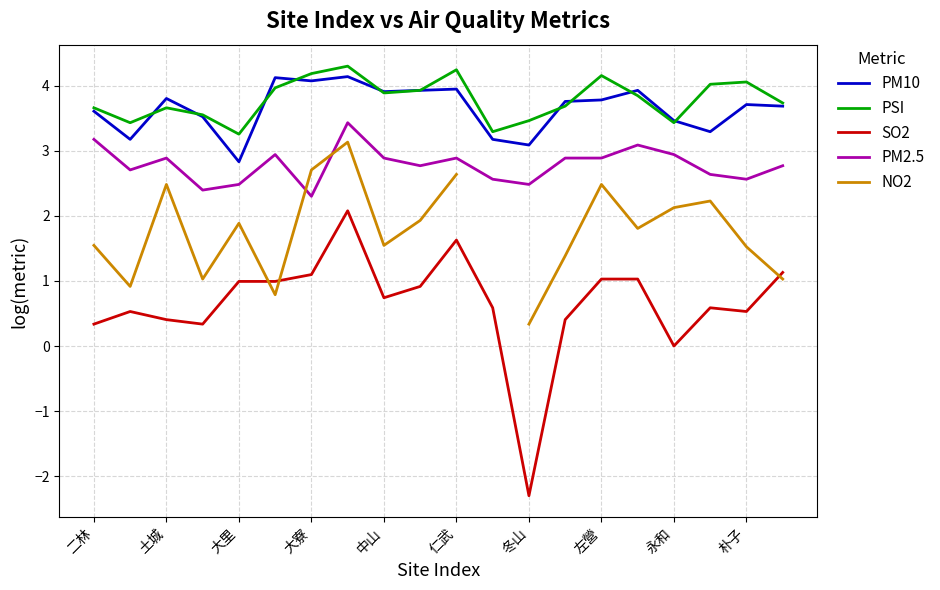

What is the difference between the second highest and second lowest values in the SO2 series?

1.6